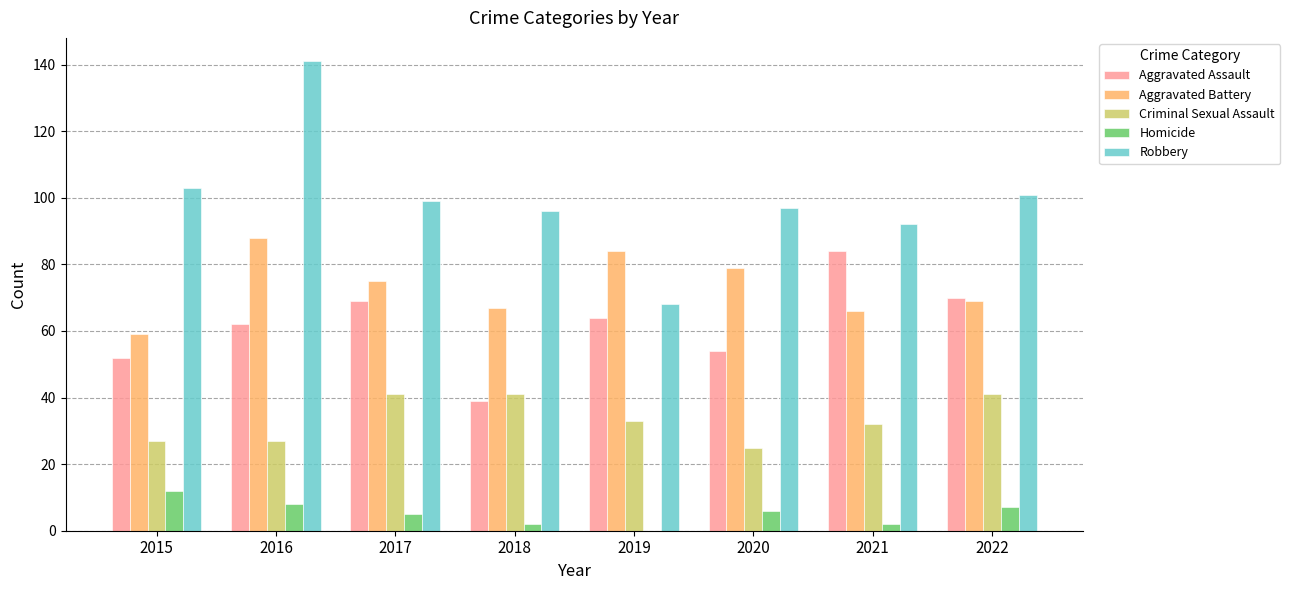

The Aggravated Battery series shows 66 at 2021. True or false?

True